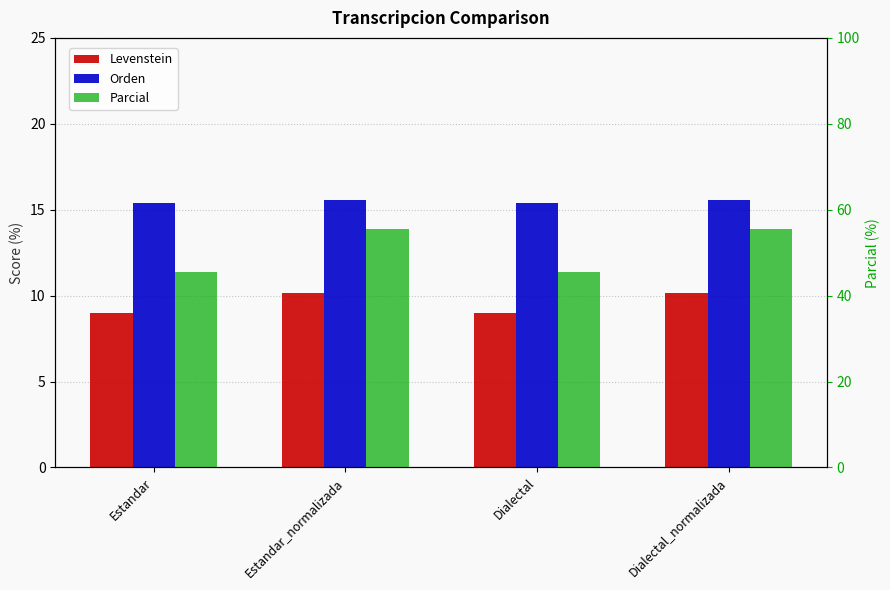

Reading left to right, what are all the values shown in this chart?

Levenstein: Estandar=9.0	Estandar_normalizada=10.1	Dialectal=9.0	Dialectal_normalizada=10.1
Orden: Estandar=15.4	Estandar_normalizada=15.6	Dialectal=15.4	Dialectal_normalizada=15.6
Parcial: Estandar=45.5	Estandar_normalizada=55.6	Dialectal=45.5	Dialectal_normalizada=55.6